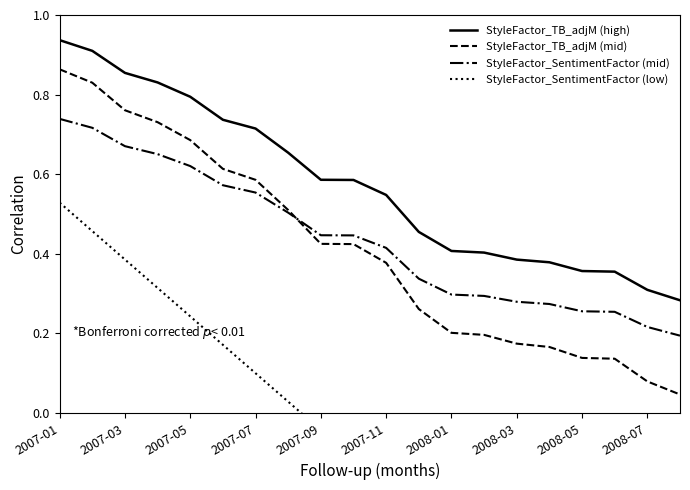

The StyleFactor_SentimentFactor (mid) series shows 1.2 at 2007-01. True or false?

False